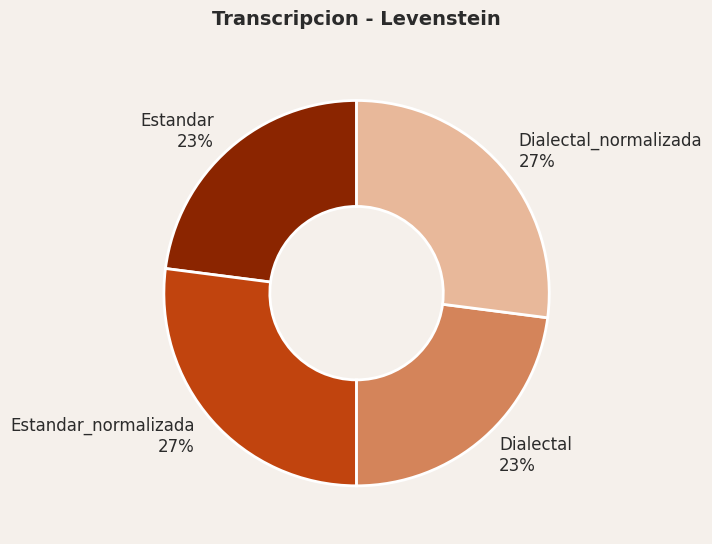

Approximately how many times larger is the value at Estandar_normalizada compared to Dialectal?

1.2